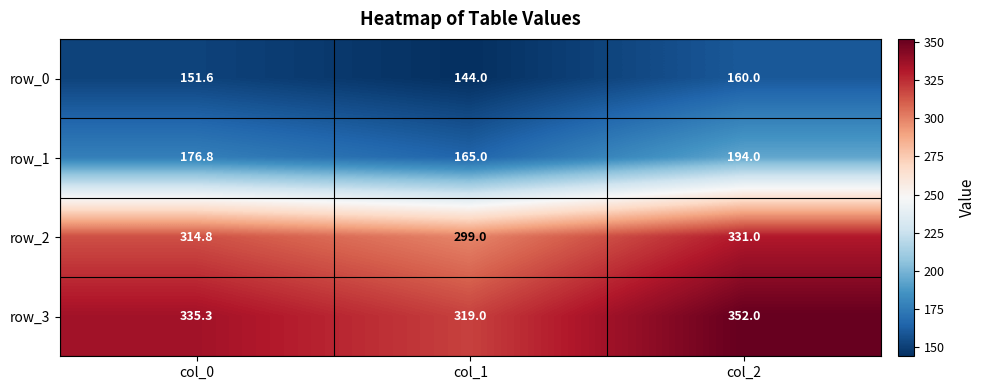

What is the minimum value shown in the chart?

144.0